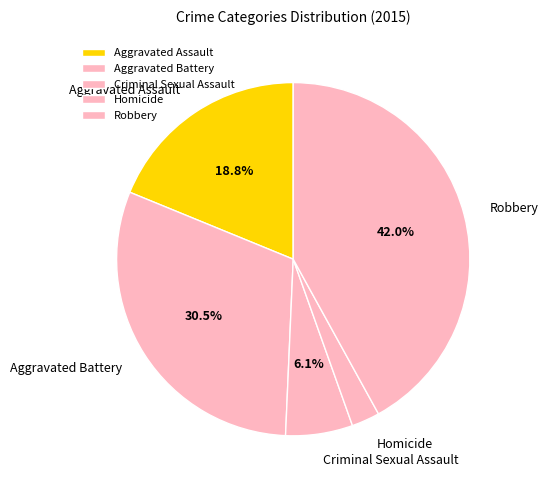

To the nearest percent, what is the difference between the Robbery and Homicide slice percentages?

39%